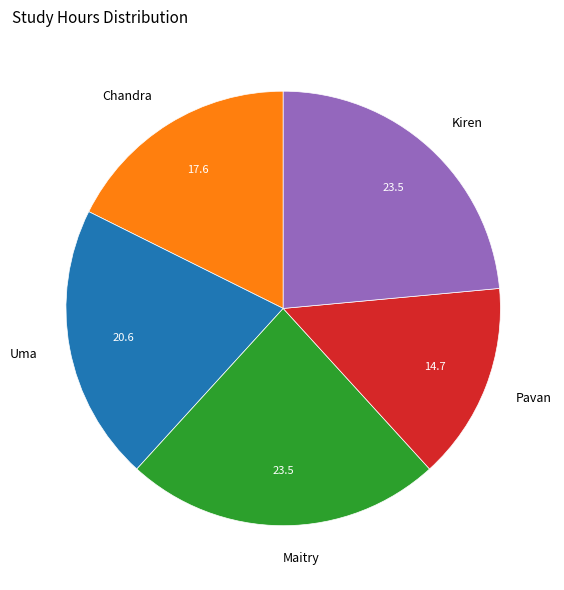

The Chandra slice represents 7% of the pie. True or false?

False